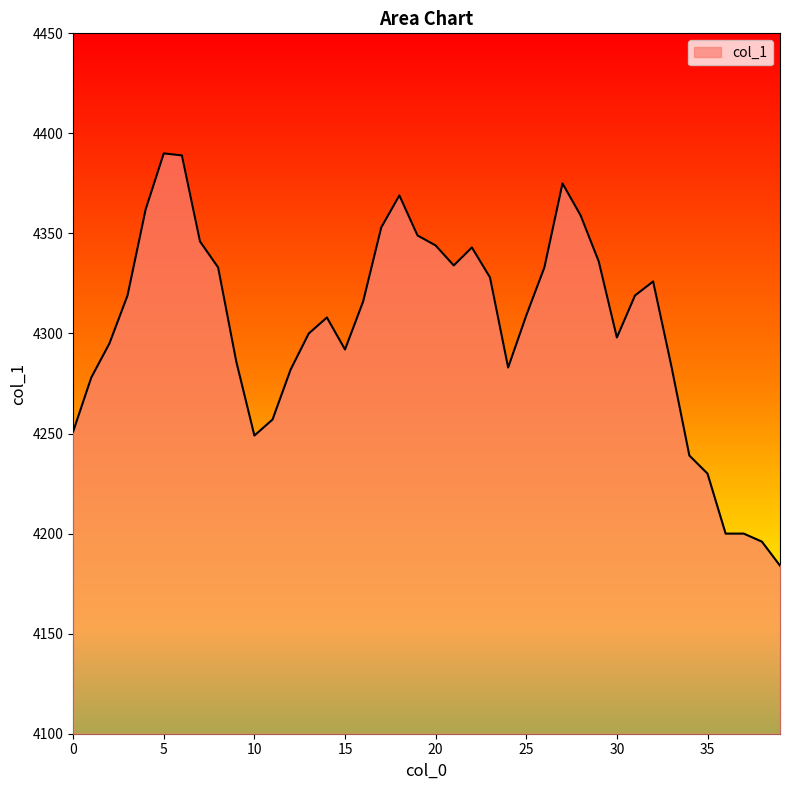

What is the maximum value shown in the chart?

4390